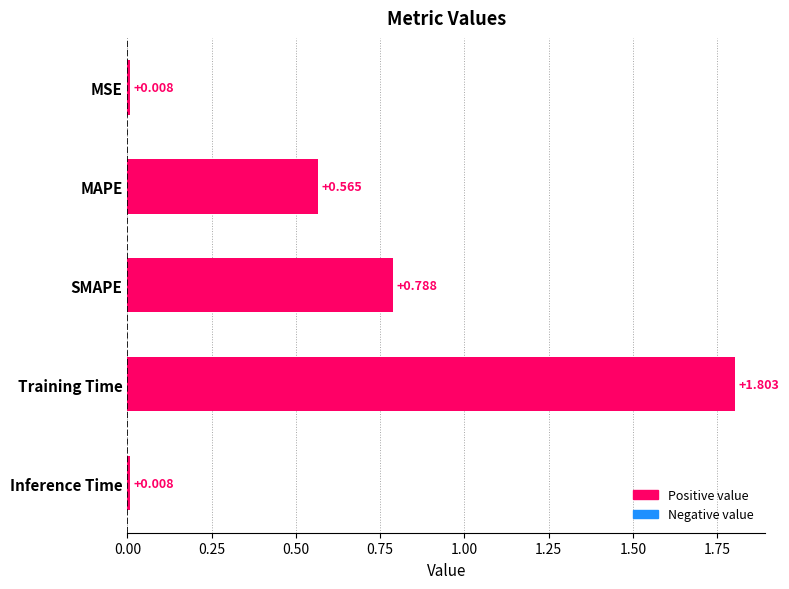

What is the difference between the maximum and minimum values?

1.8